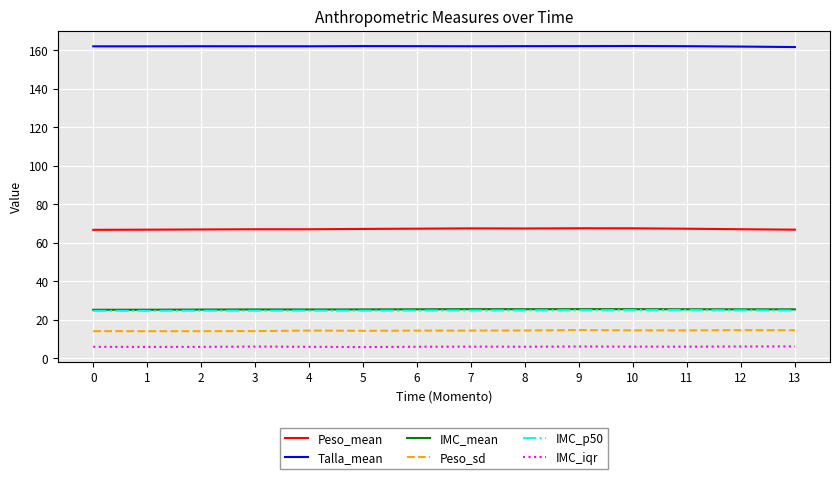

Which series has the largest total across all categories?

Talla_mean